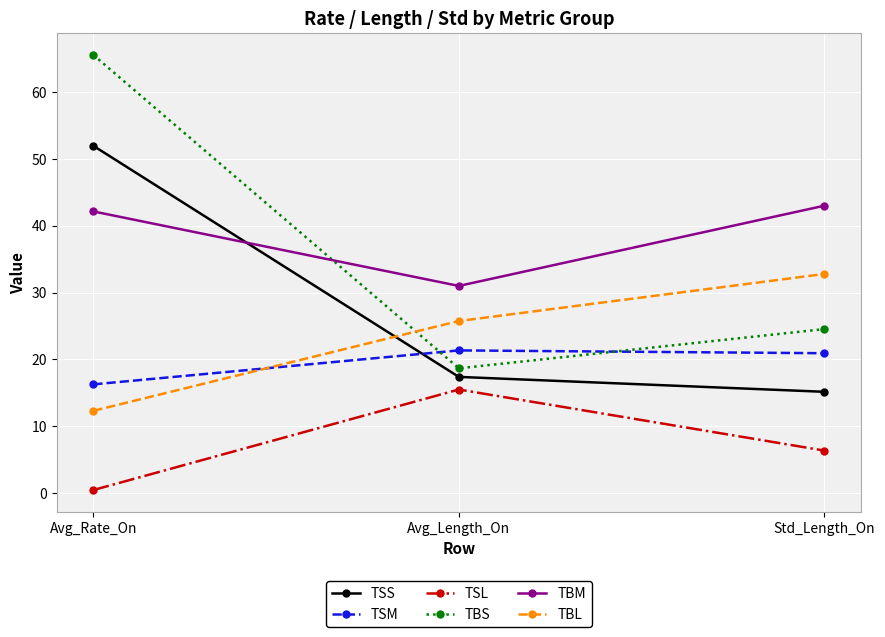

What is the average value of the TBM series?

38.7